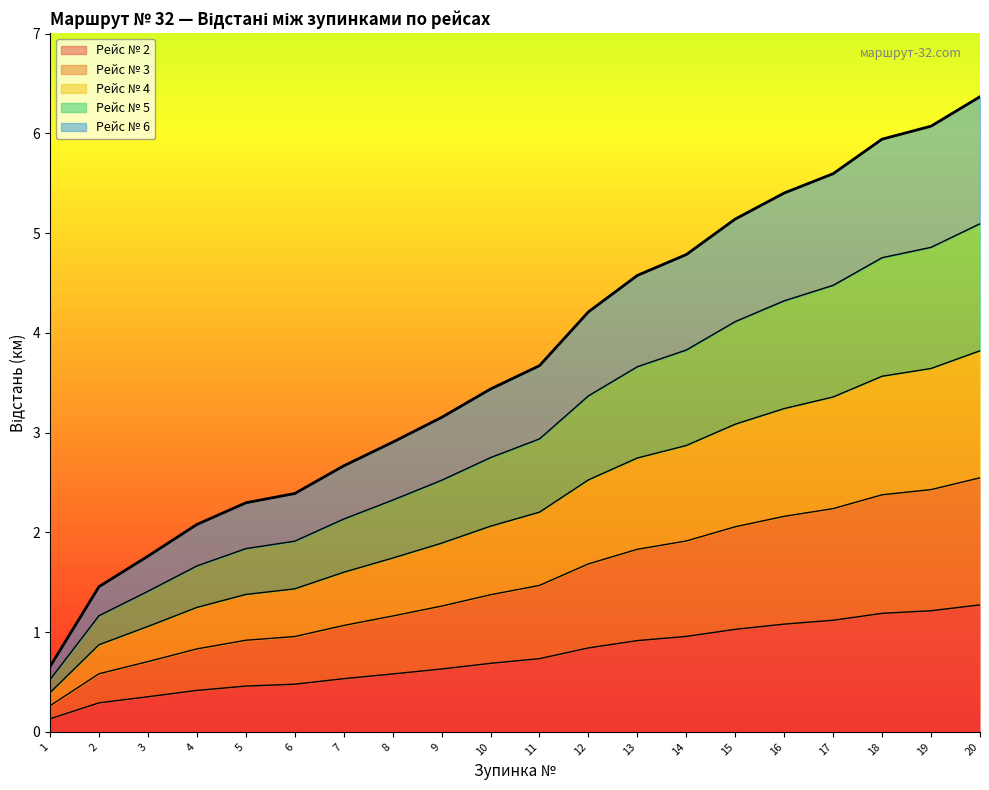

Which series has the widest spread of values?

Рейс № 6